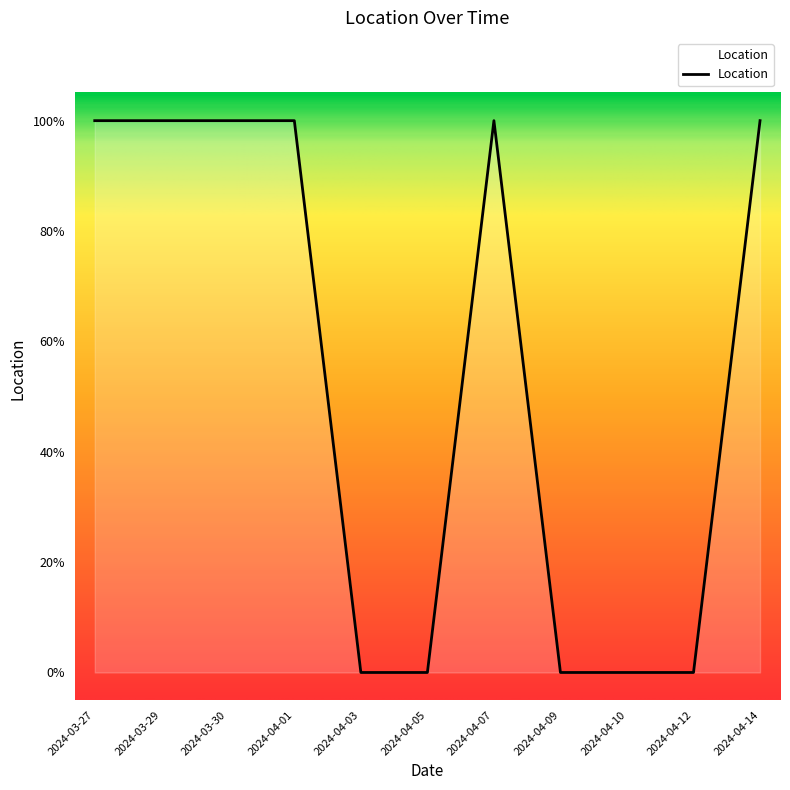

Reading left to right, extract all data points from this chart.

2024-03-27=1	2024-03-29=1	2024-03-30=1	2024-04-01=1	2024-04-03=0	2024-04-05=0	2024-04-07=1	2024-04-09=0	2024-04-10=0	2024-04-12=0	2024-04-14=1